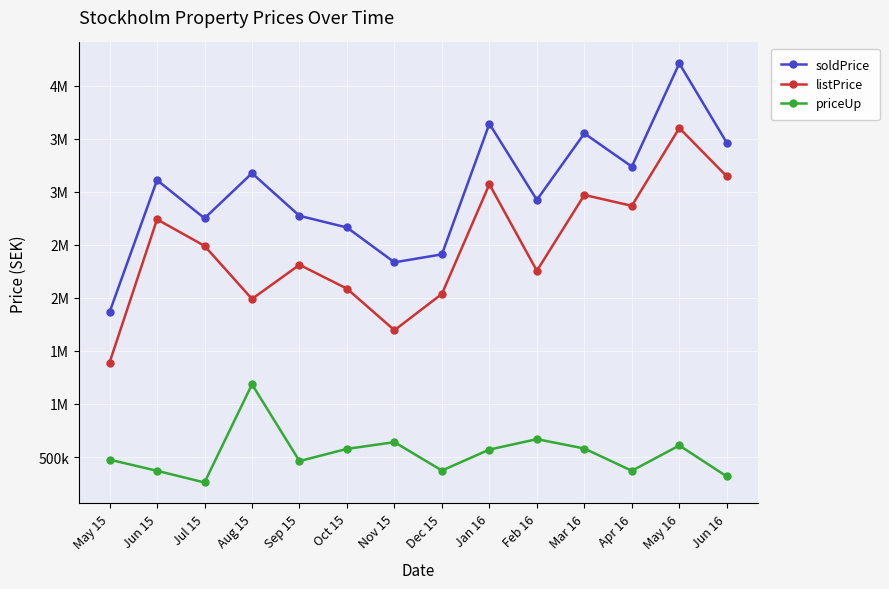

What is the difference between the second highest and minimum values in the listPrice series?

1755000.0